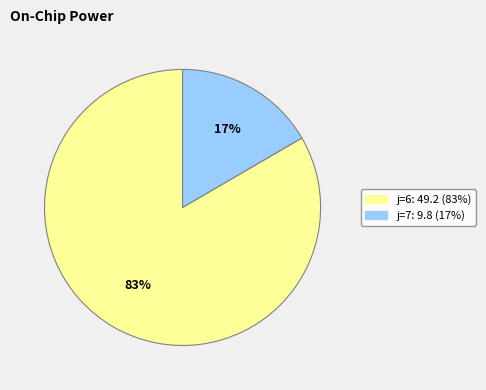

To the nearest percent, what is the average slice percentage?

50%